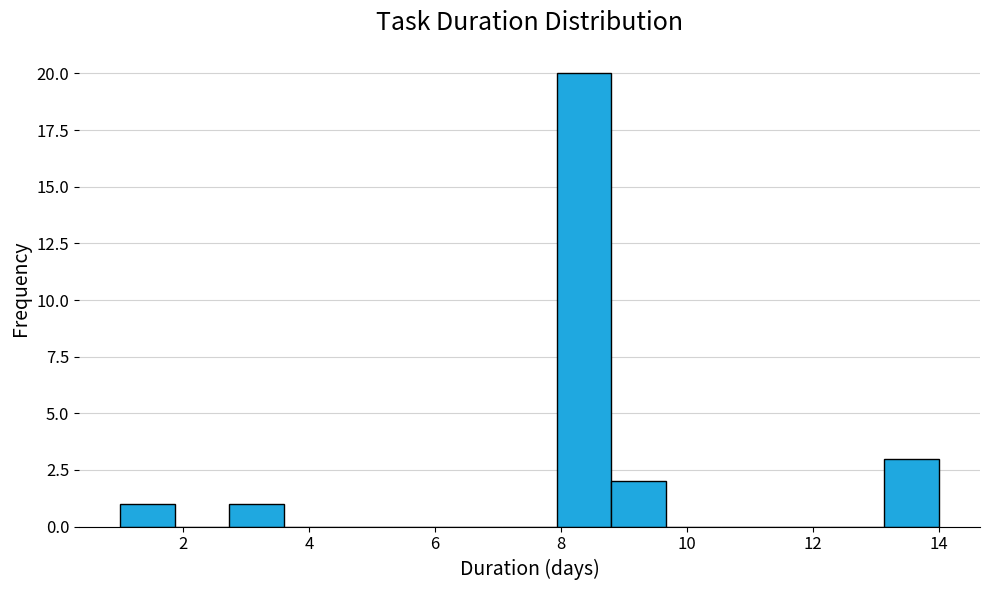

What is the height of the bar covering 8.8 to 9.6 on the x-axis? Neither the bar edges nor the heights are printed on the chart, so give them approximately, as read against the axes.

2